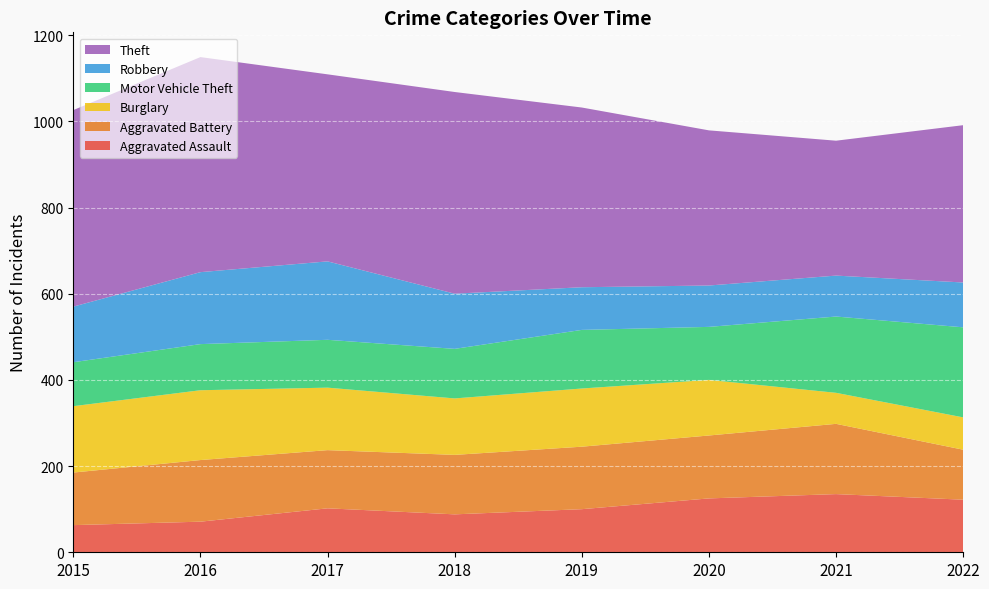

Reading left to right, list all the values displayed in this chart.

Aggravated Assault: 2015=63	2016=71	2017=102	2018=88	2019=100	2020=125	2021=135	2022=122
Aggravated Battery: 2015=122	2016=143	2017=135	2018=138	2019=145	2020=146	2021=163	2022=116
Burglary: 2015=154	2016=162	2017=145	2018=131	2019=135	2020=129	2021=72	2022=75
Motor Vehicle Theft: 2015=102	2016=107	2017=111	2018=115	2019=136	2020=123	2021=177	2022=209
Robbery: 2015=129	2016=167	2017=182	2018=128	2019=99	2020=96	2021=95	2022=104
Theft: 2015=456	2016=499	2017=434	2018=468	2019=417	2020=360	2021=313	2022=365